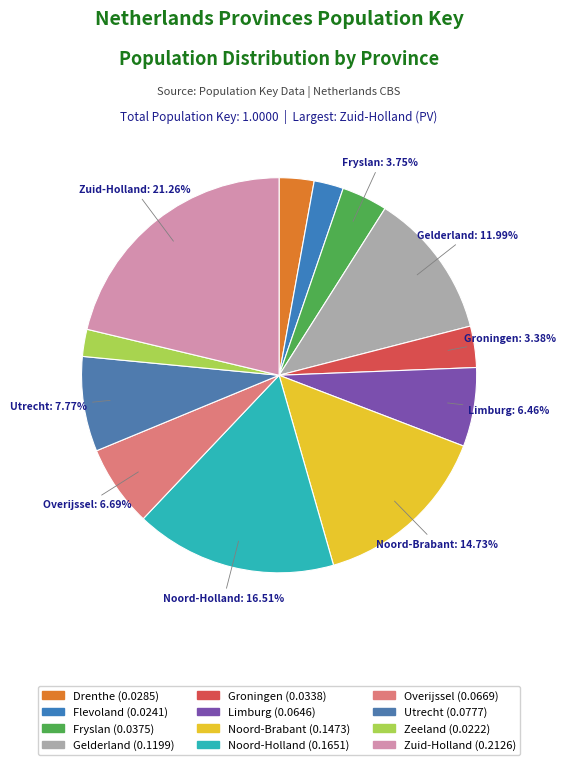

How many segments does this pie chart have?

12